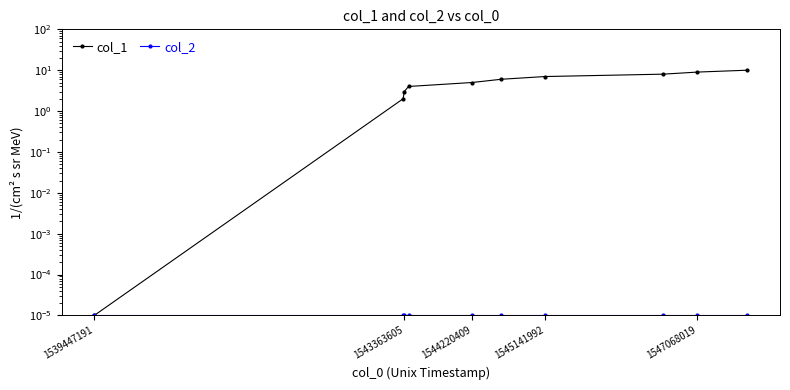

List the series in order of their overall mean, highest first.

col_1, col_2